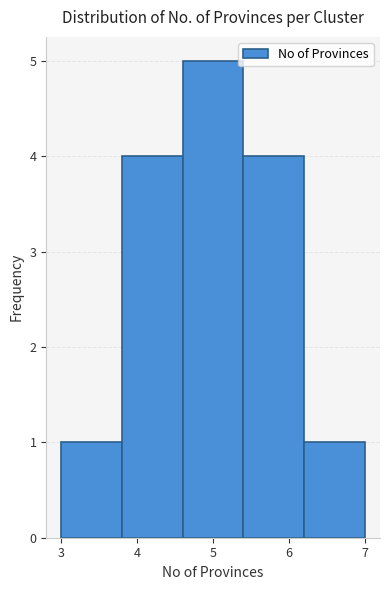

Reading left to right, list every bar in this chart as the range it spans on the x-axis followed by its height. The values are not printed on the chart, so give them approximately, as read against the axis.

3.0 to 3.8: 1
3.8 to 4.6: 4
4.6 to 5.4: 5
5.4 to 6.2: 4
6.2 to 7.0: 1